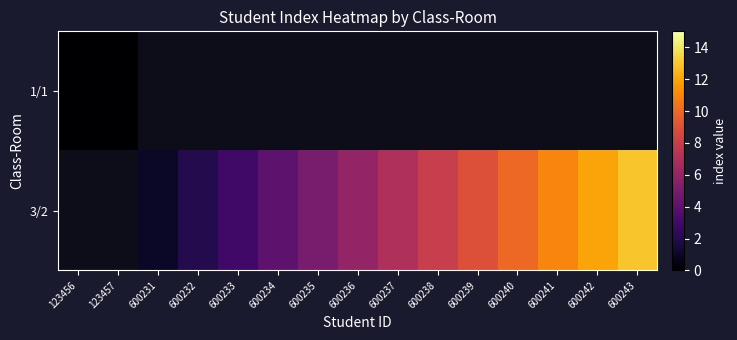

Rank the series by their average value, from highest to lowest.

1/1, 3/2